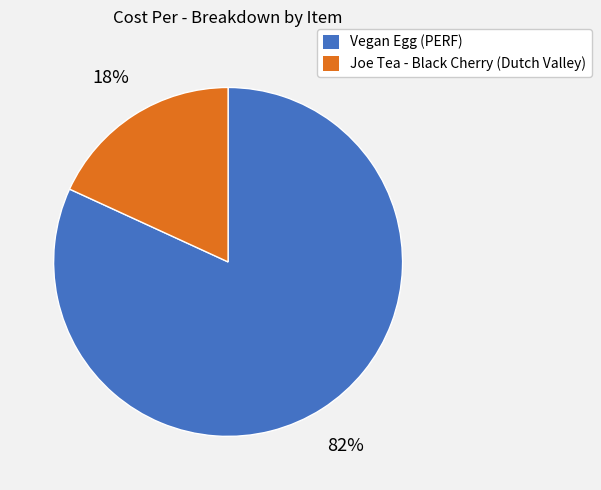

Do Vegan Egg (PERF) and Joe Tea - Black Cherry (Dutch Valley) together represent more than half of the pie?

Yes